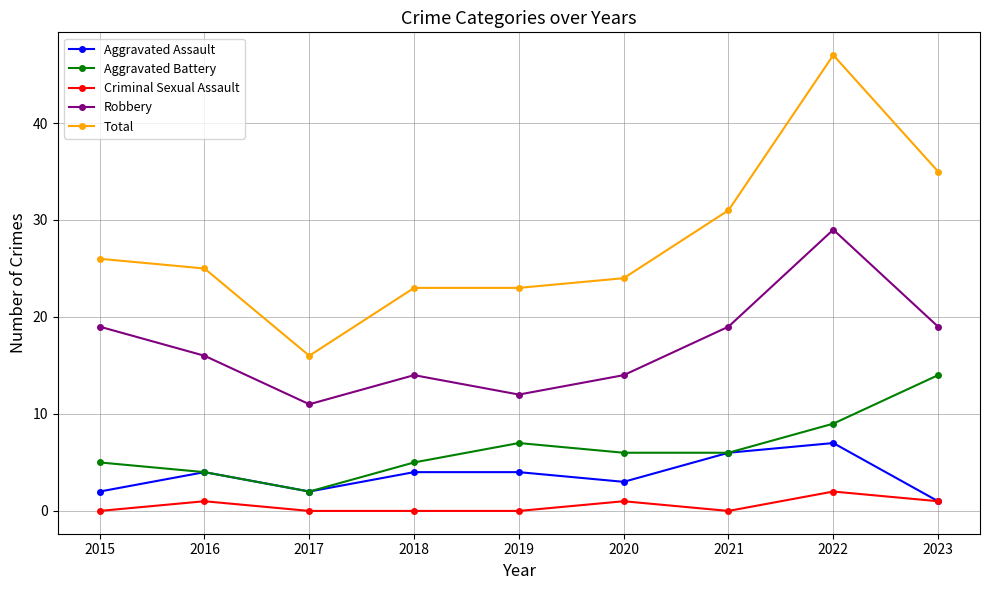

Which series has the largest total across all categories?

Total